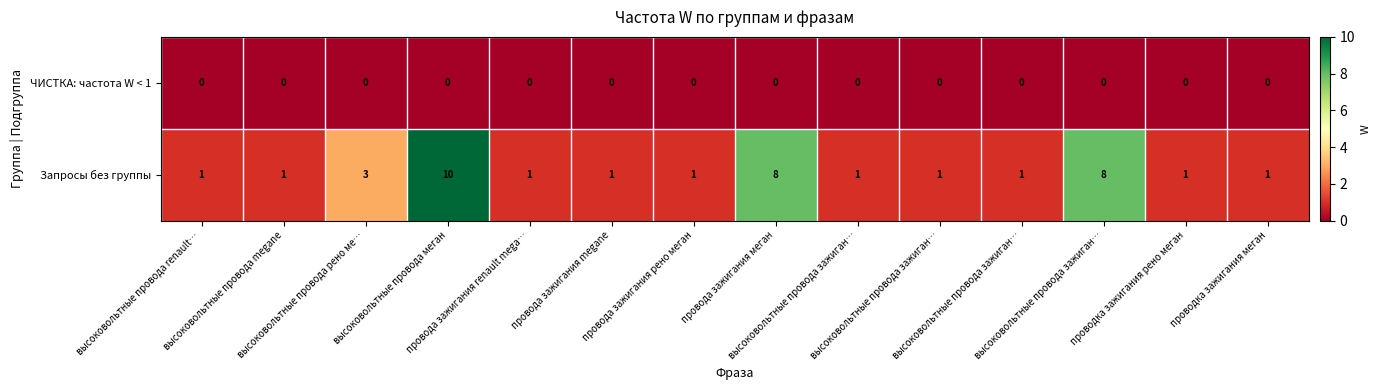

Which series has the largest total across all categories?

Запросы без группы